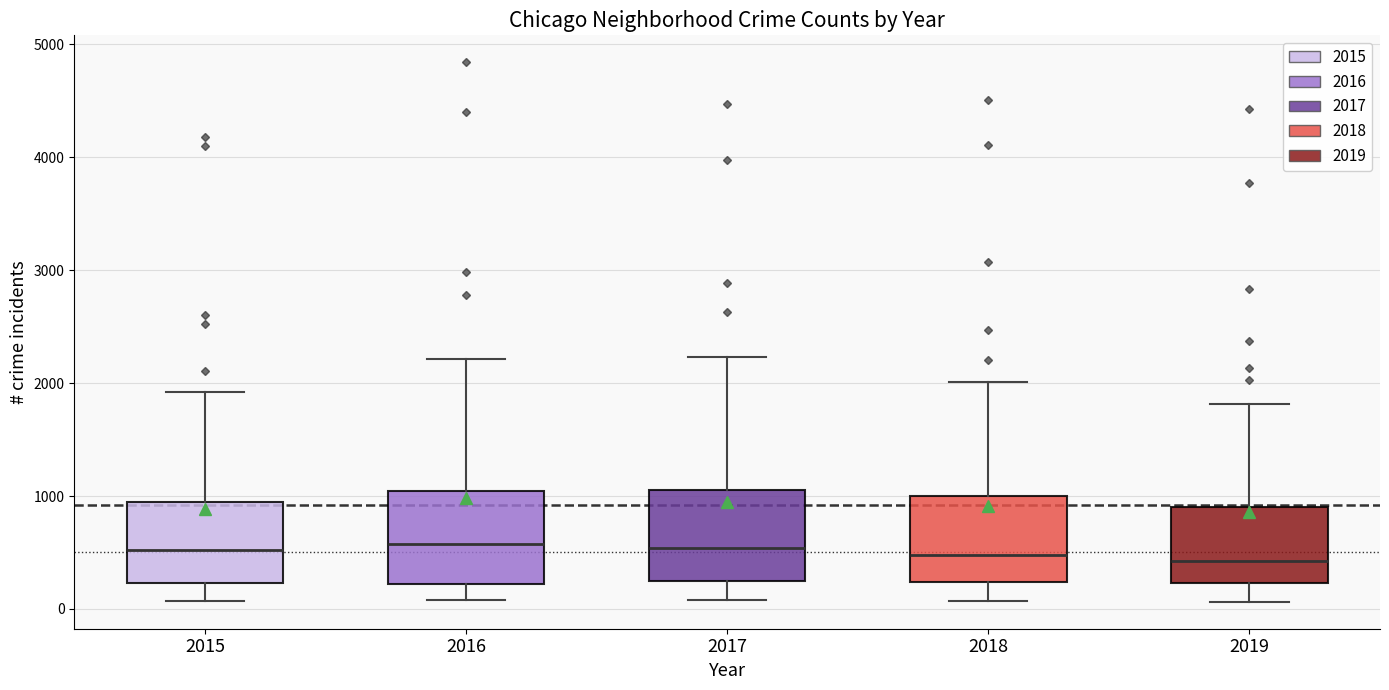

Where does the lower whisker of the box at x = 2016 end on the y-axis? The values are not printed on the chart, so give them approximately, as read against the axis.

100